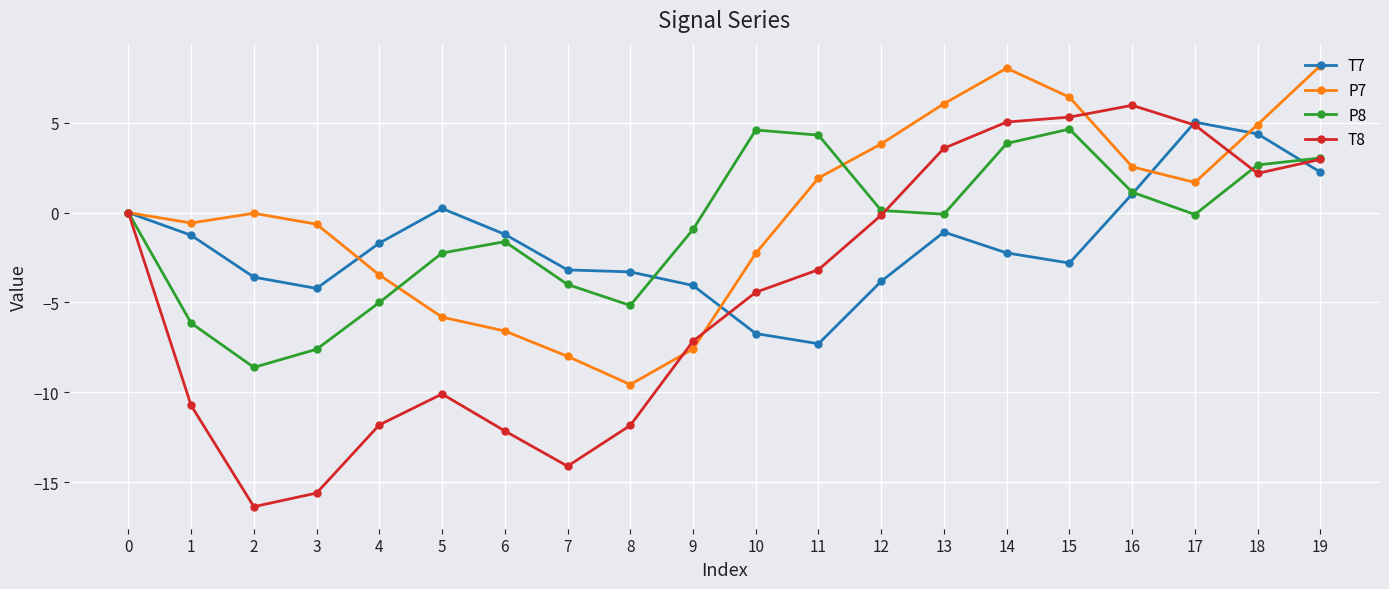

What is the difference between the highest and lowest values at 1?

10.2